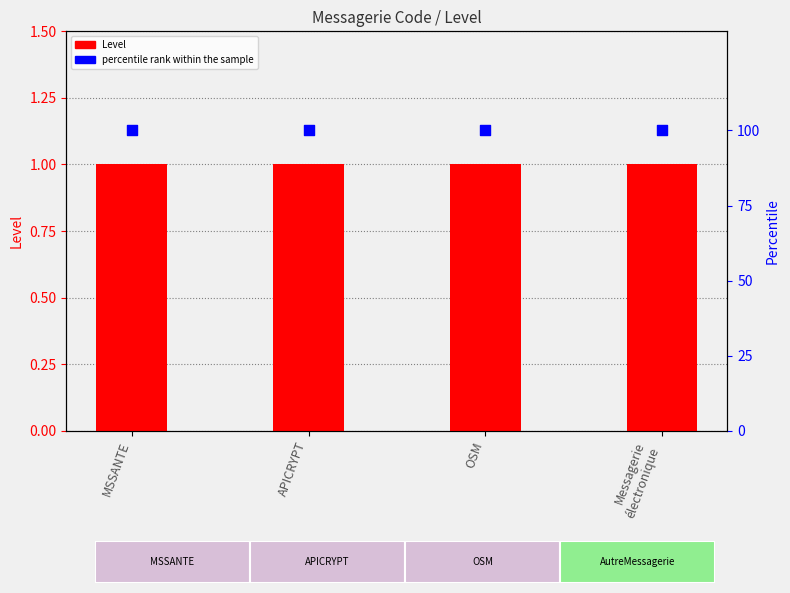

What is the total value across all series at MSSANTE?

101